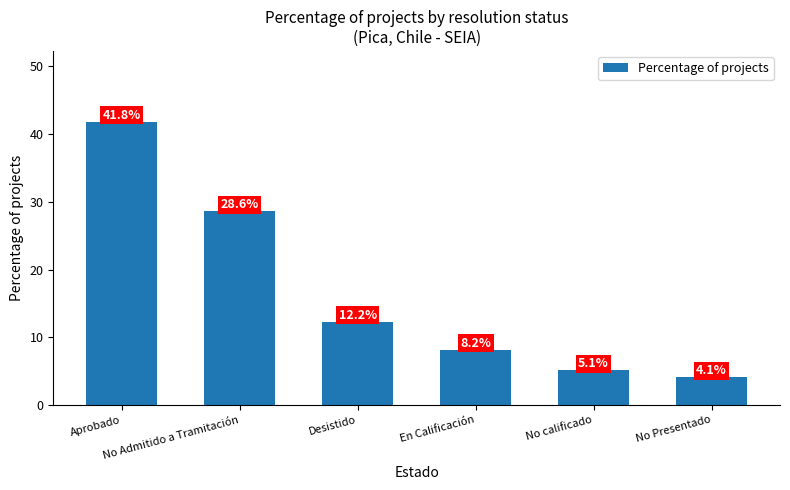

Does the chart contain any negative values?

No